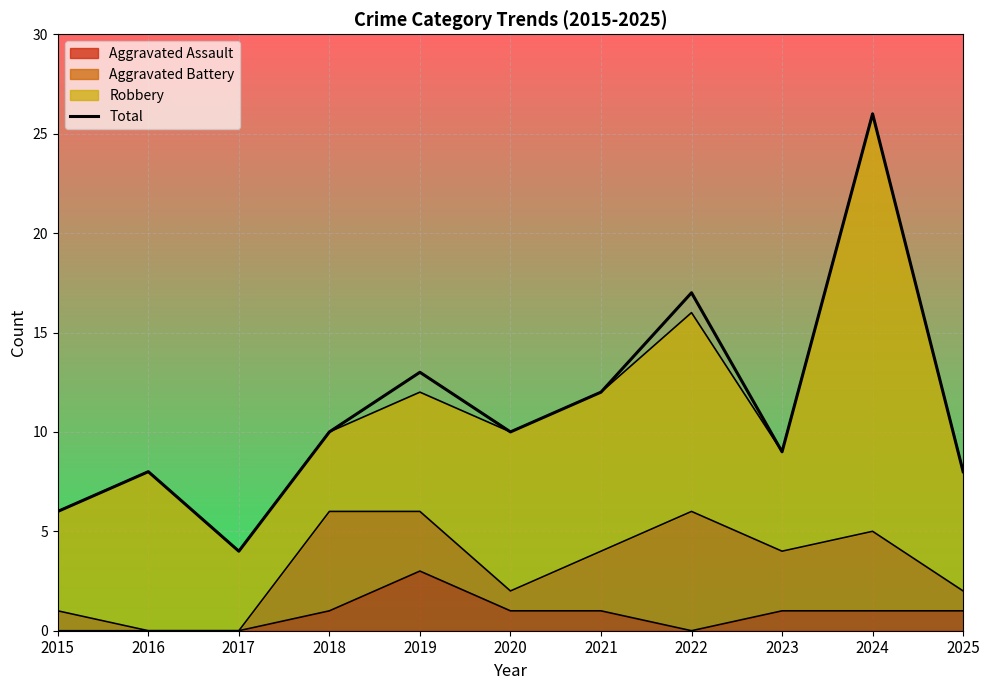

Rank the categories by value from lowest to highest.

2017, 2015, 2016, 2025, 2023, 2018, 2020, 2021, 2019, 2022, 2024